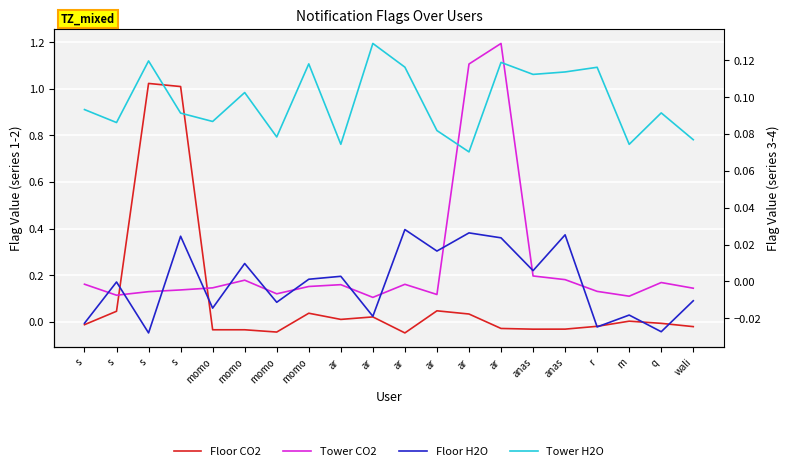

How many values in Floor CO2 are above zero?

9